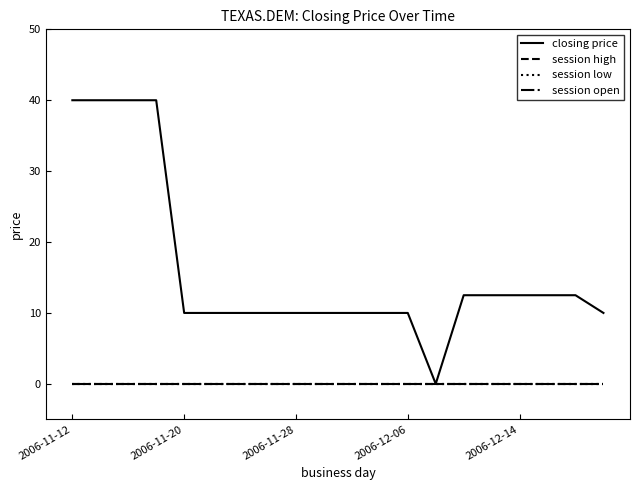

Does the chart have visible grid lines?

No